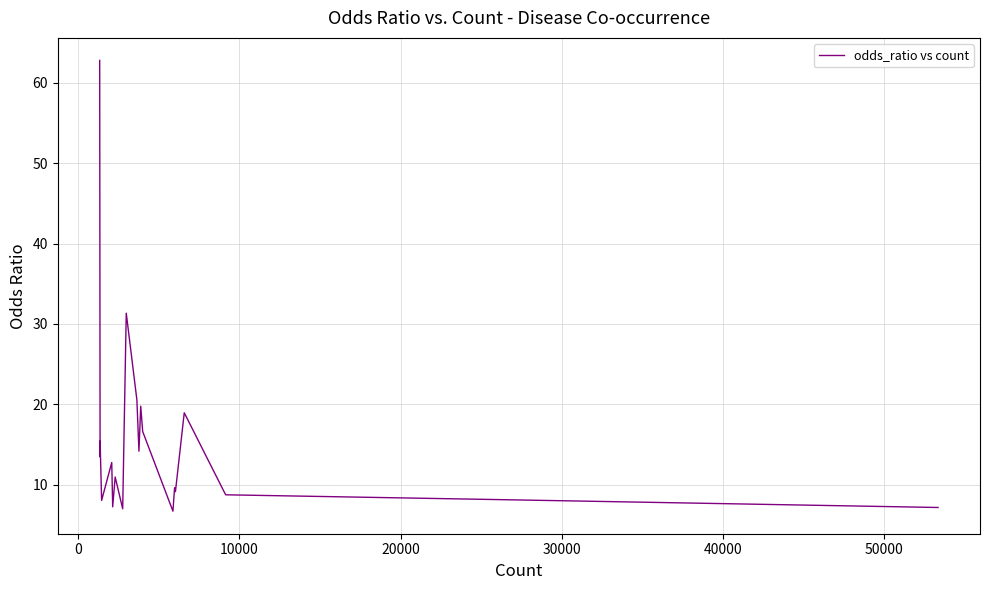

What is the difference between the maximum and minimum values?

56.1